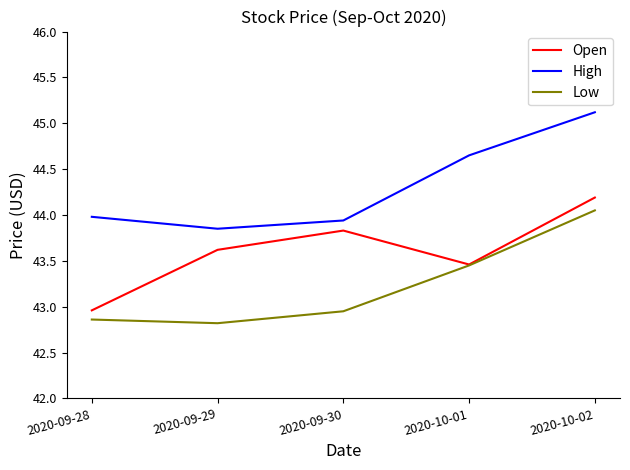

What position from the left is 2020-09-30?

3